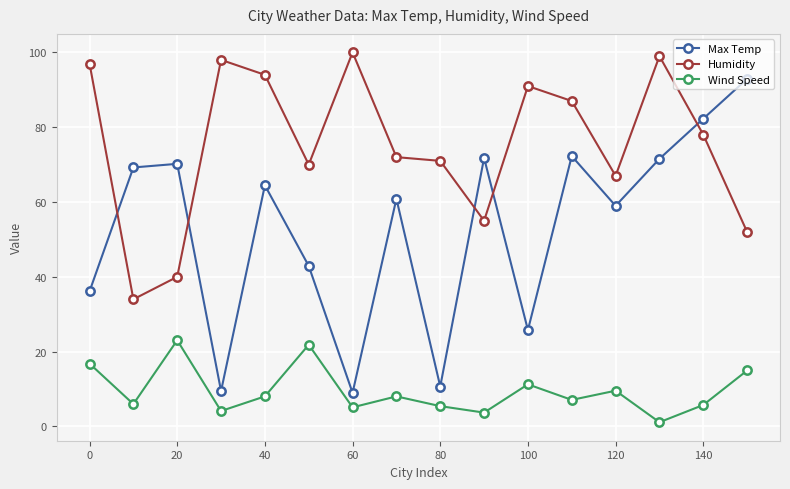

Which series has the largest total across all categories?

Humidity